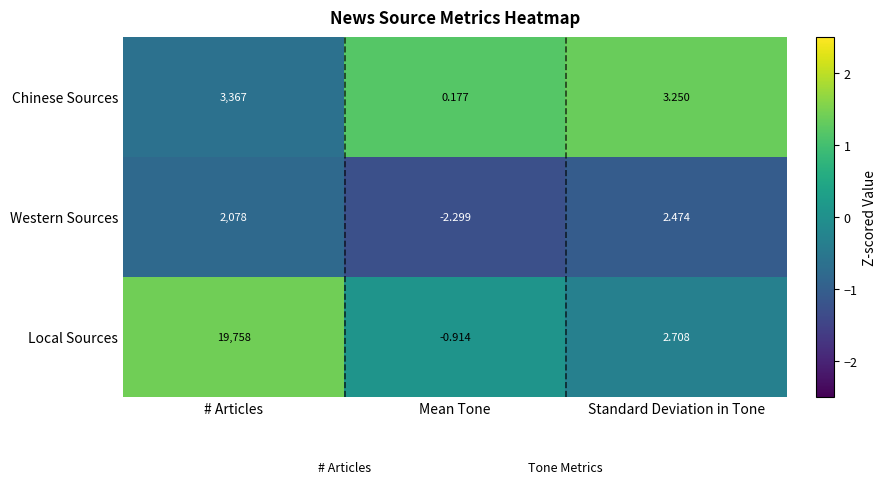

What is the maximum value shown in the chart?

19758.0